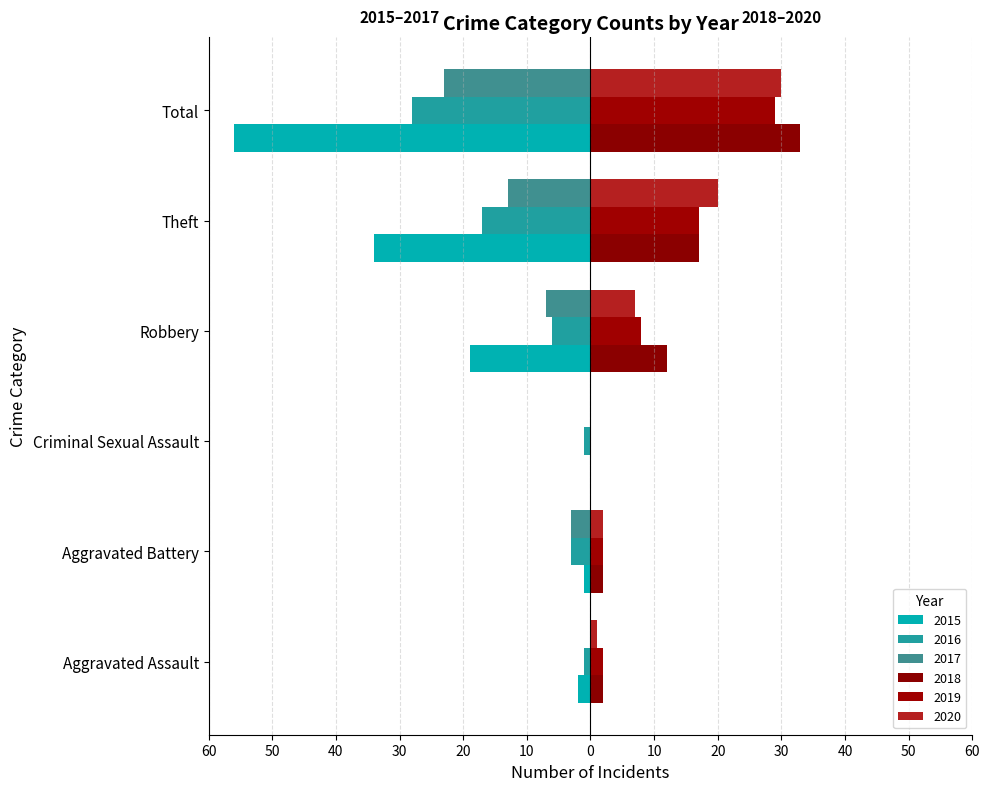

Reading left to right, what are all the values shown in this chart?

2015: Aggravated Assault=-2	Aggravated Battery=-1	Criminal Sexual Assault=0	Robbery=-19	Theft=-34	Total=-56
2016: Aggravated Assault=-1	Aggravated Battery=-3	Criminal Sexual Assault=-1	Robbery=-6	Theft=-17	Total=-28
2017: Aggravated Assault=0	Aggravated Battery=-3	Criminal Sexual Assault=0	Robbery=-7	Theft=-13	Total=-23
2018: Aggravated Assault=2	Aggravated Battery=2	Criminal Sexual Assault=0	Robbery=12	Theft=17	Total=33
2019: Aggravated Assault=2	Aggravated Battery=2	Criminal Sexual Assault=0	Robbery=8	Theft=17	Total=29
2020: Aggravated Assault=1	Aggravated Battery=2	Criminal Sexual Assault=0	Robbery=7	Theft=20	Total=30